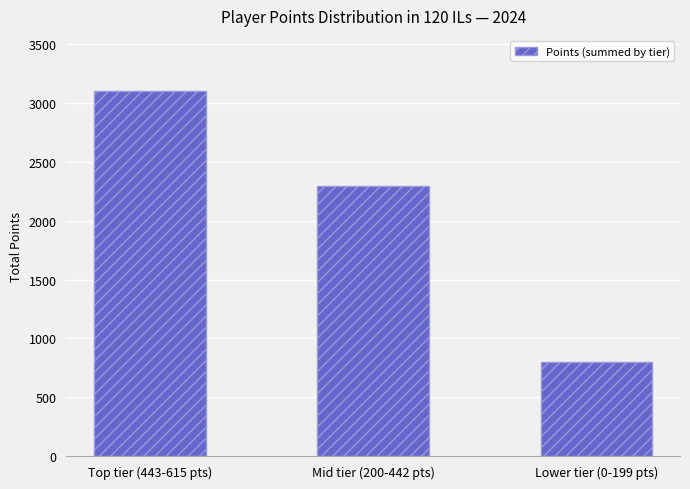

At which category does the chart reach its minimum across all series?

Lower tier (0-199 pts)